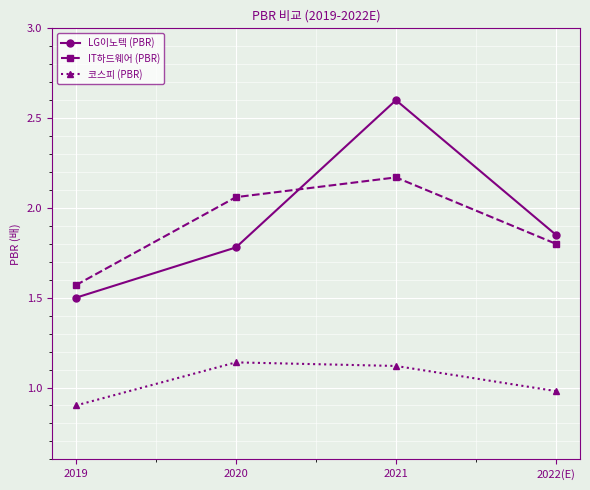

True or false: LG이노텍 (PBR) has a value of 1.8 at 2020.

True